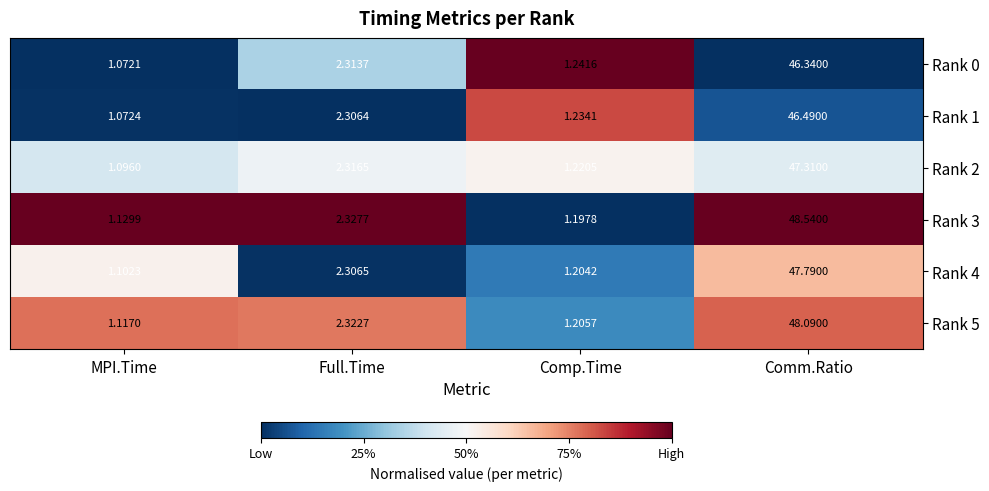

At which label is Rank 0 closest to 23?

Full.Time